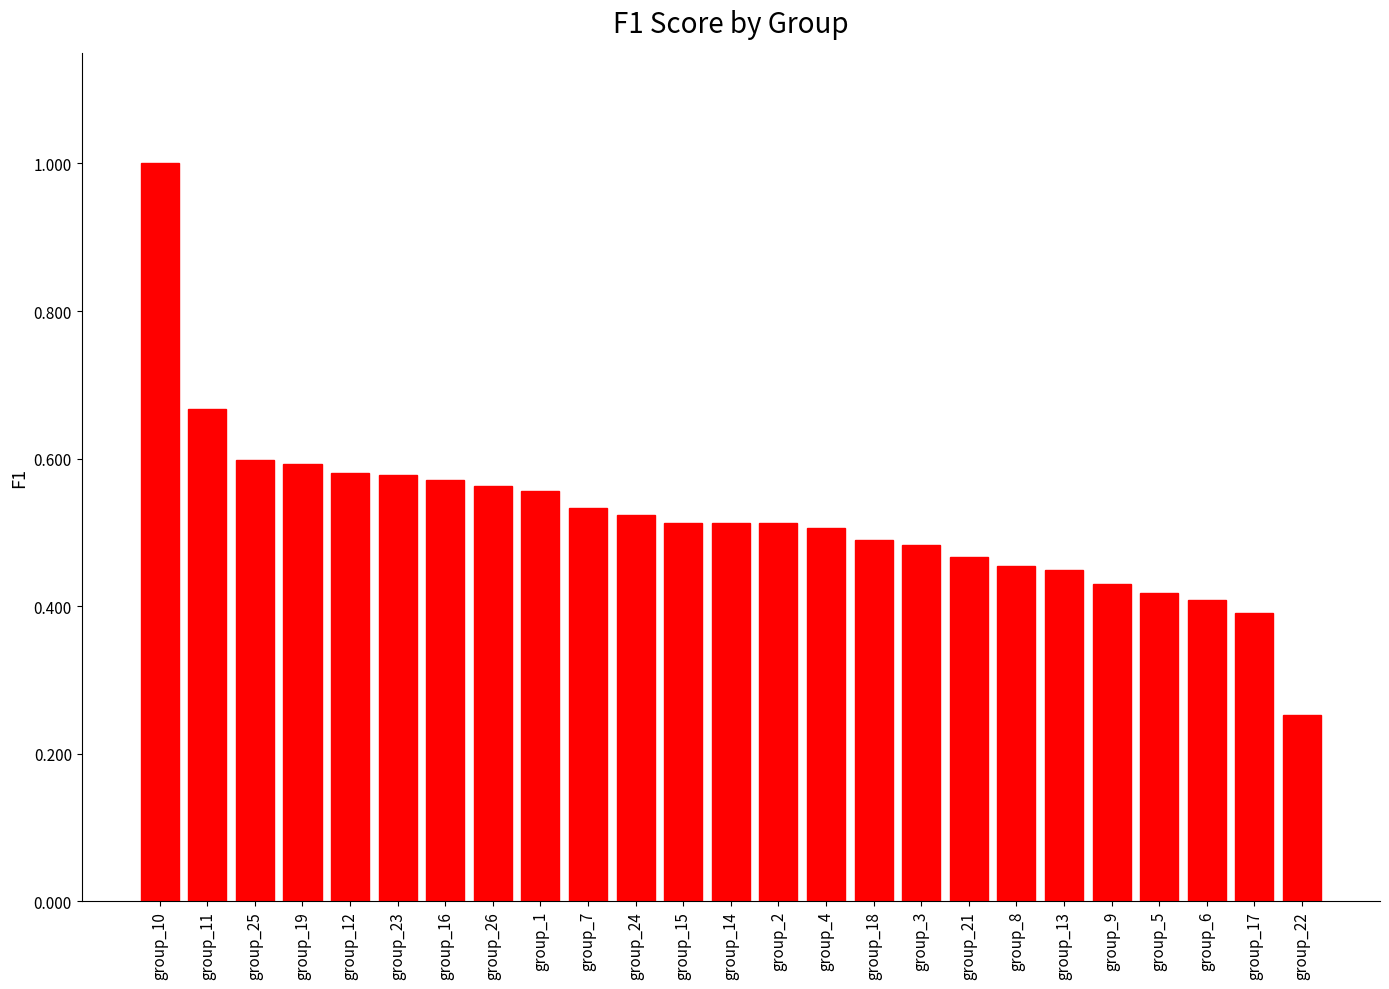

At which label is the value closest to 0?

group_22